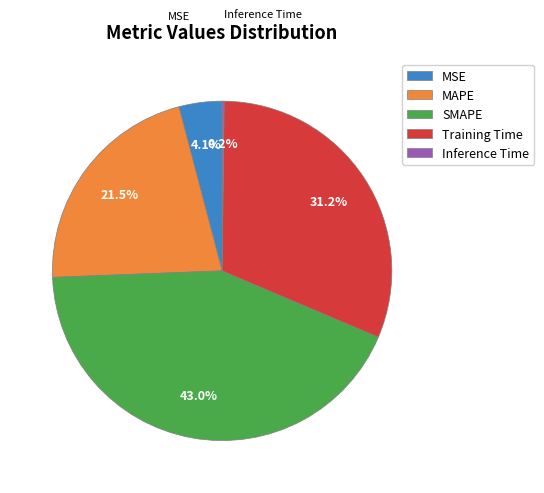

To the nearest percent, what is the difference between the largest and smallest slice percentages?

43%